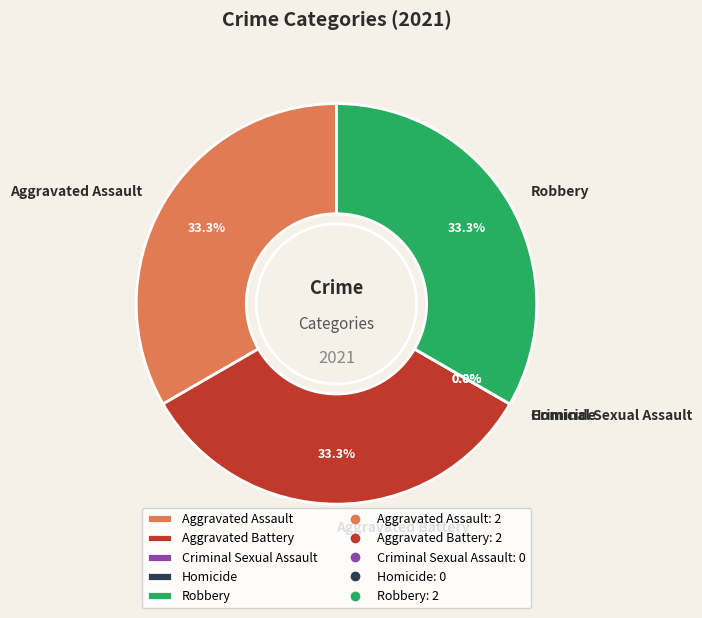

To the nearest percent, what is the difference between the largest and smallest slice percentages?

33%